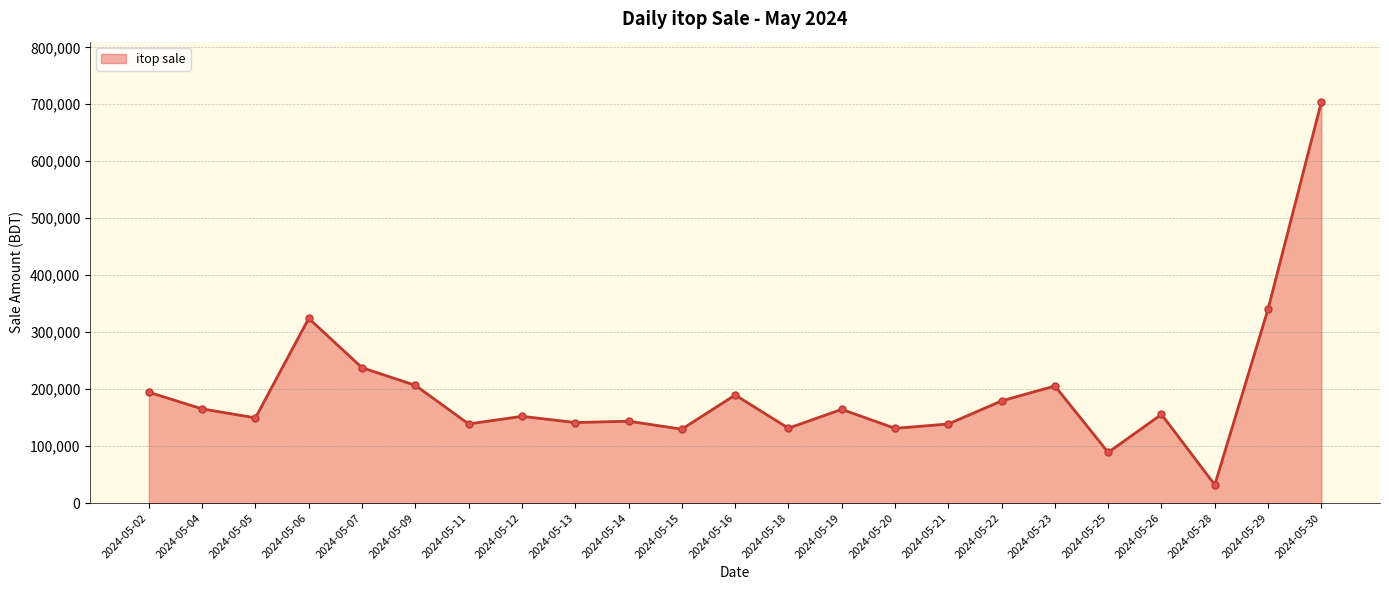

What is the difference between the values at 2024-05-22 and 2024-05-12?

27066